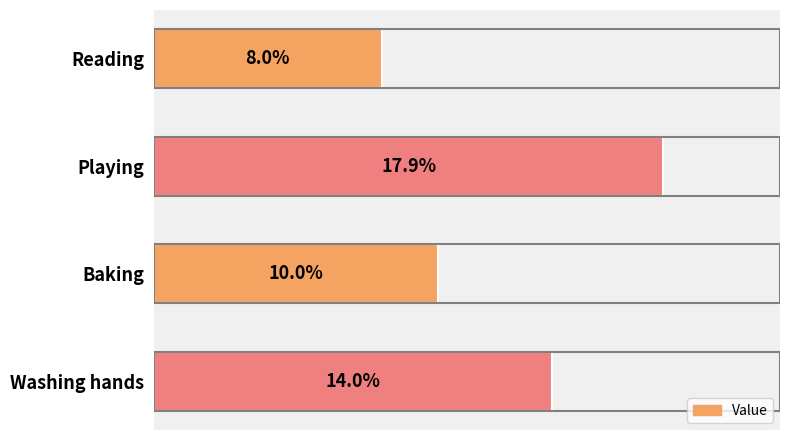

List the labels in order of value, largest first.

Playing, Washing hands, Baking, Reading